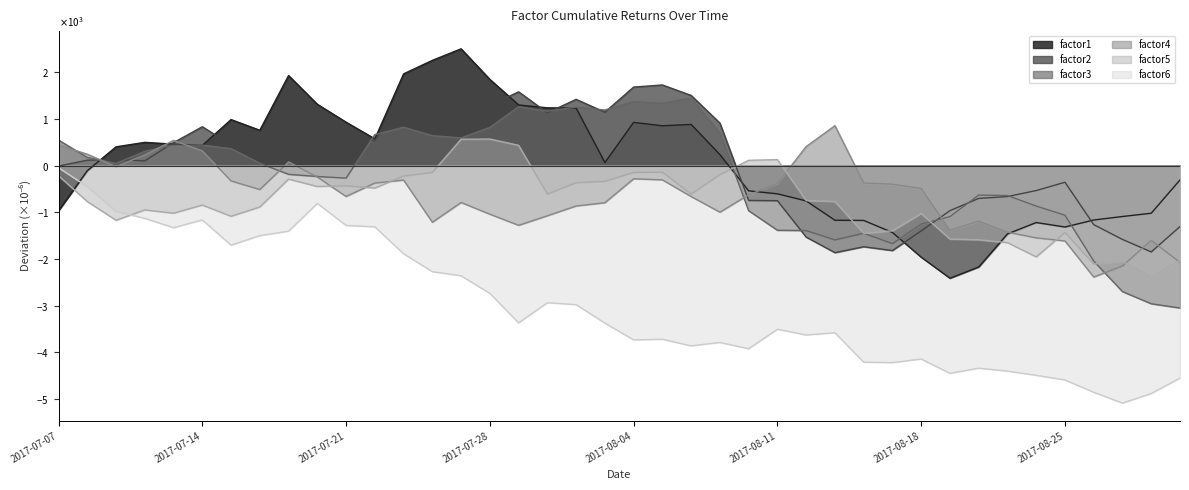

Is it true that factor4 equals -373.6 at 2017-08-16?

True